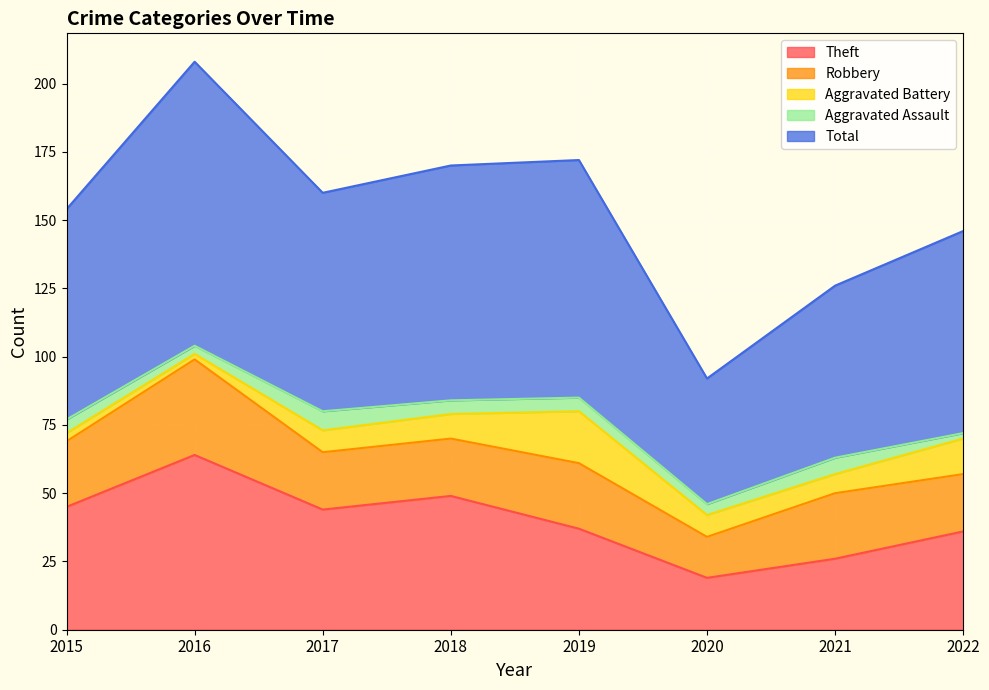

What is the sum of all Theft values?

320